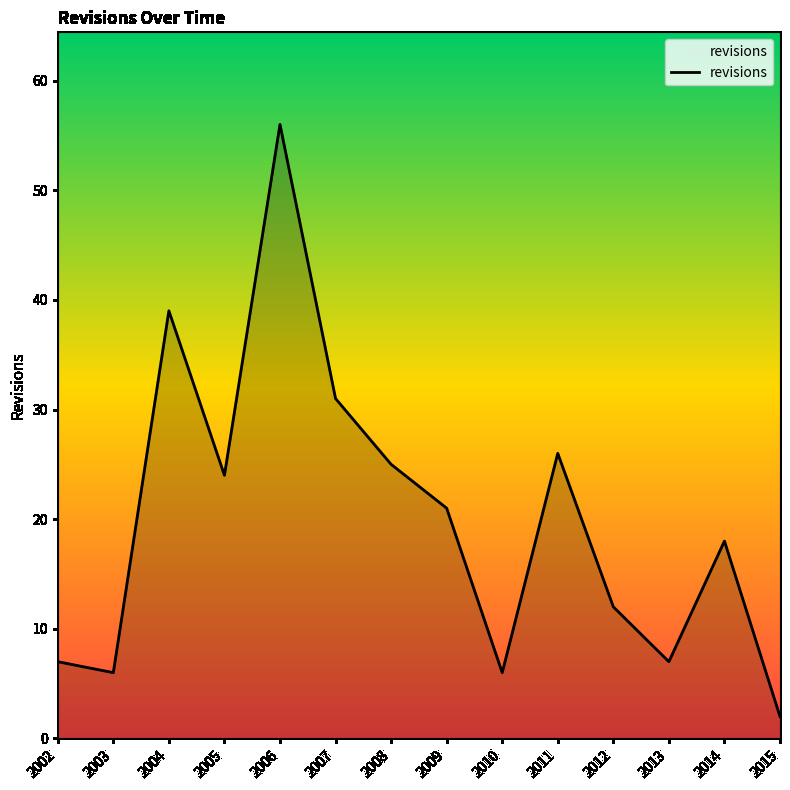

What is the change in value from 2005 to 2011?

+2